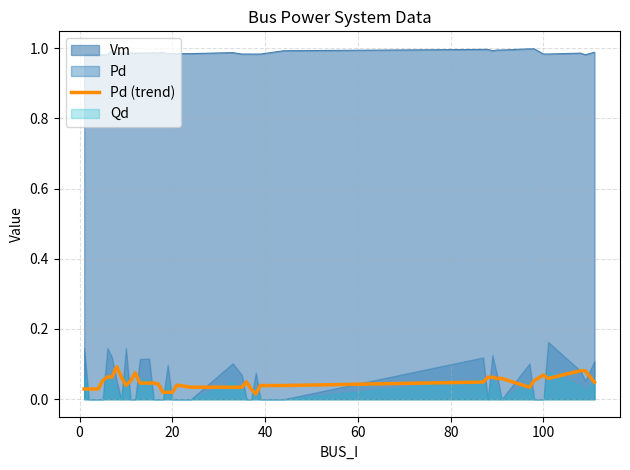

True or false: Vm and Pd (trend) intersect in this chart.

False